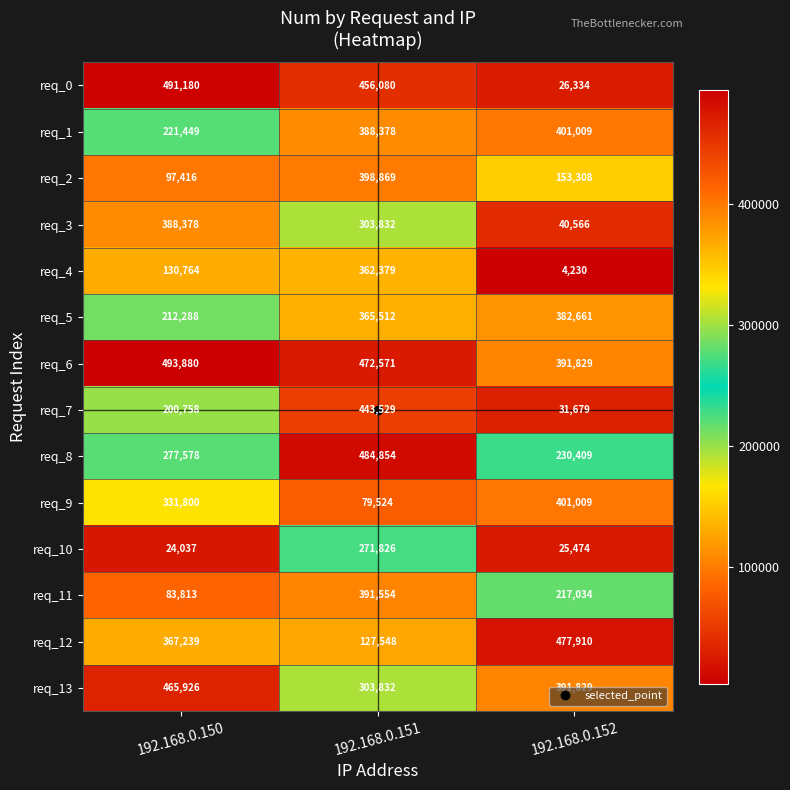

Count the number of categories in the chart.

3